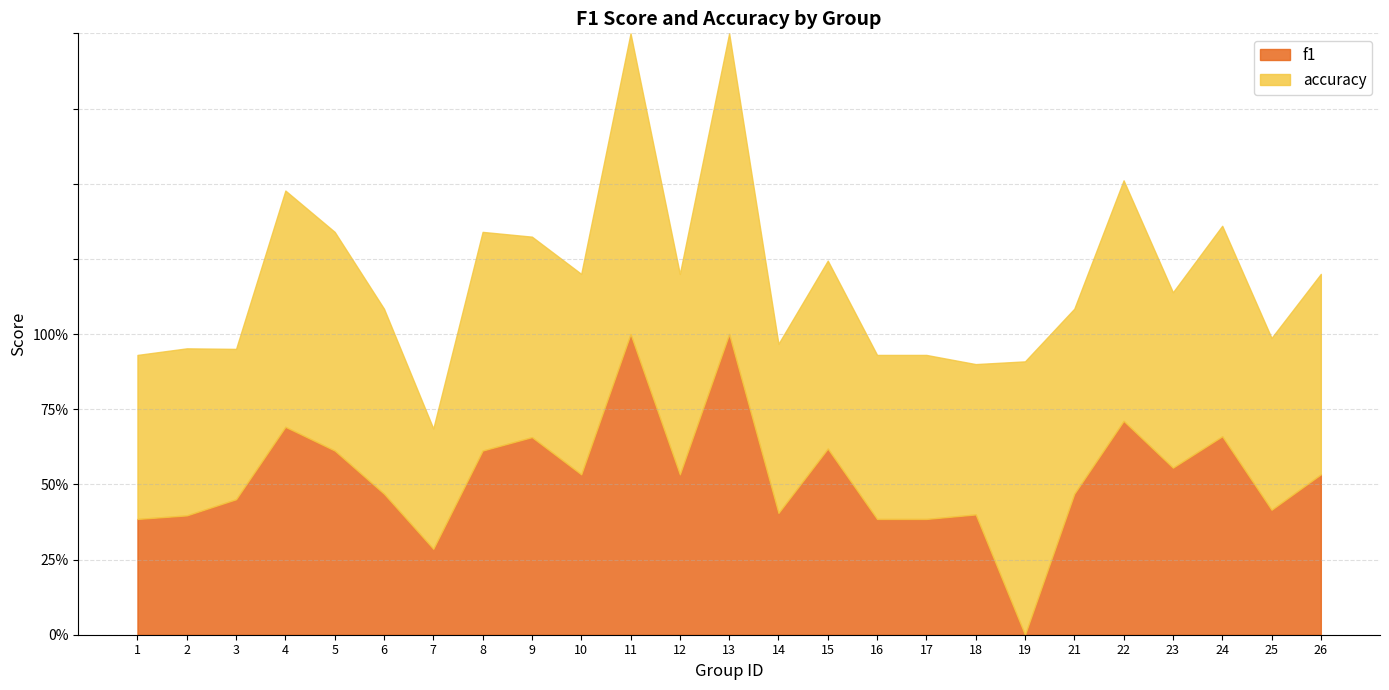

What is the value of the f1 point at the 20th from the left?

0.5